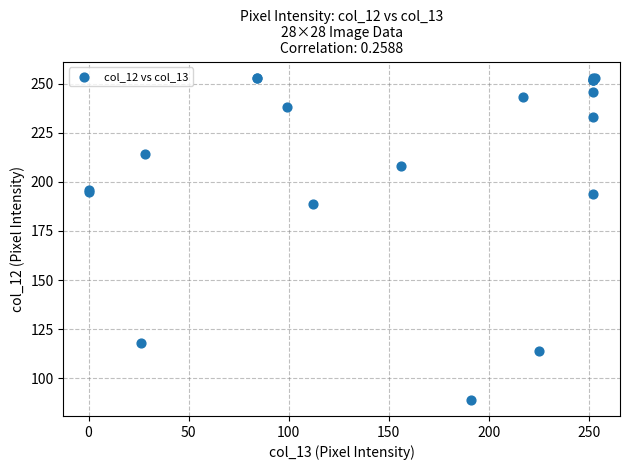

What Y value in the scatter plot is closest to 171?

189